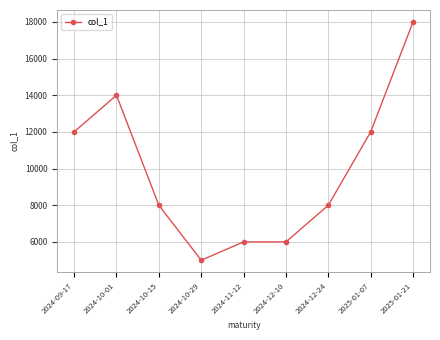

Does the chart have visible grid lines?

Yes